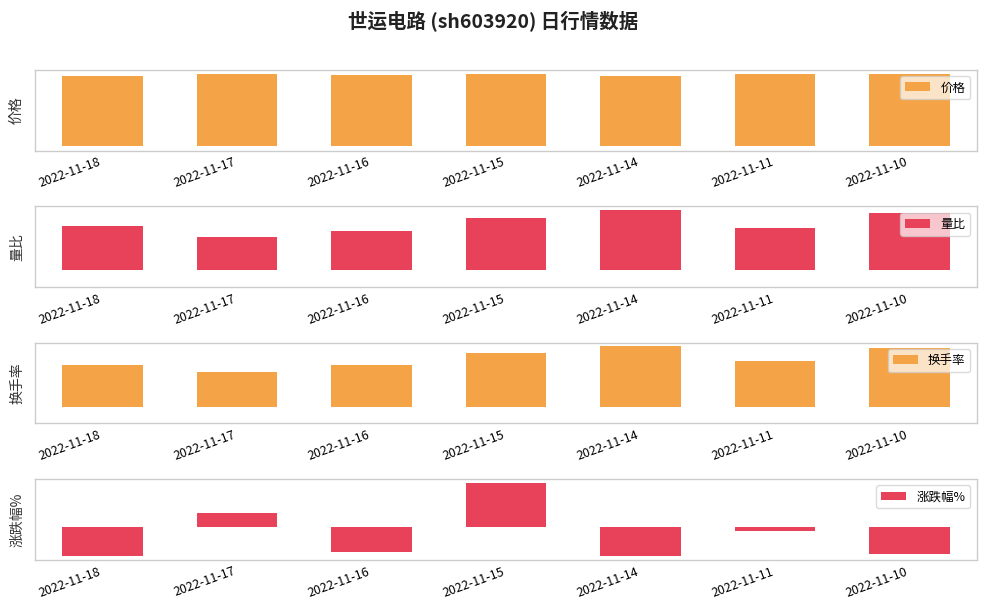

What is the approximate value of 换手率 at 2022-11-18?

0.9